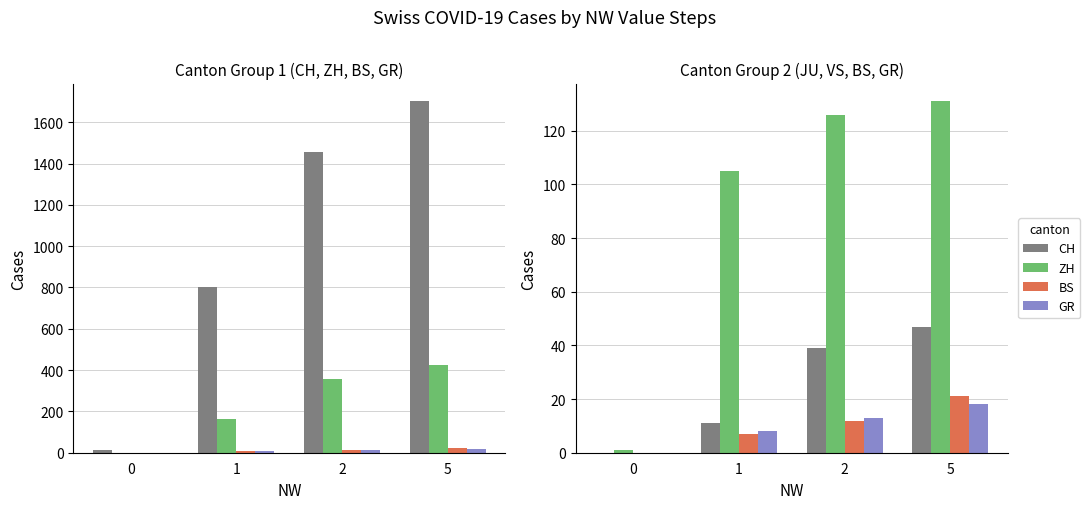

What is the value of the VS bar at the 1st from the left?

1